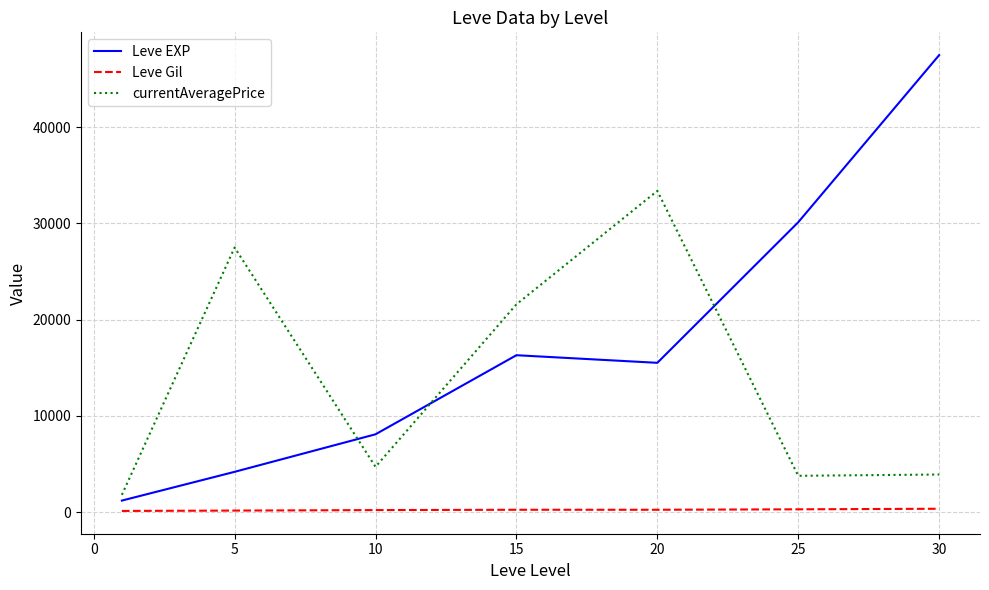

Rank the series by their average value, from lowest to highest.

Leve Gil, currentAveragePrice, Leve EXP